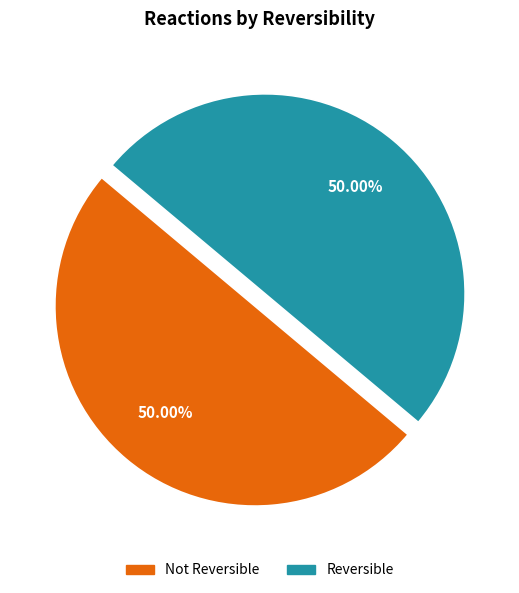

To the nearest percent, what is the average slice percentage?

50%